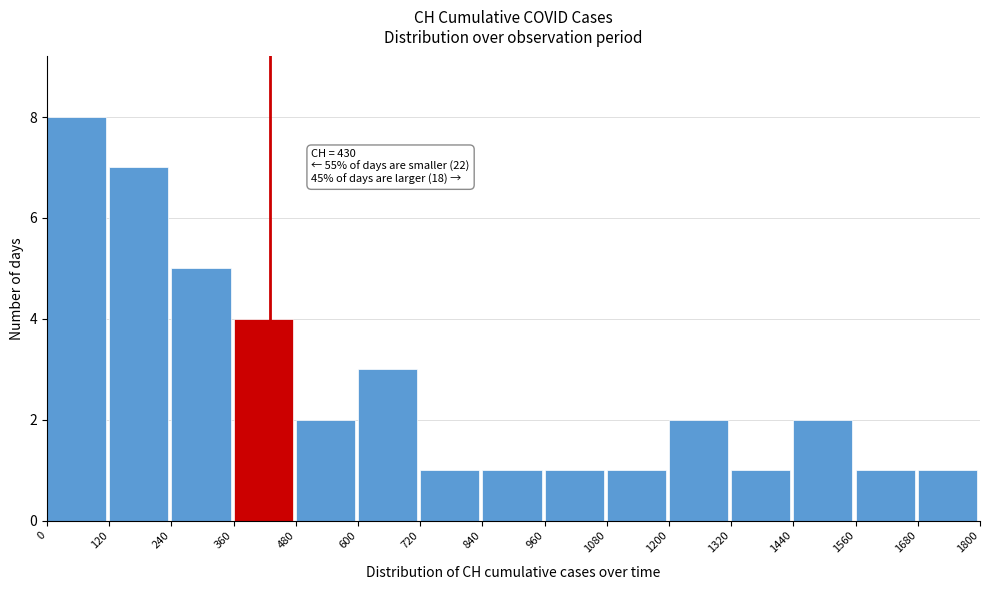

Over which range of the x-axis is the bar tallest?

0 to 120